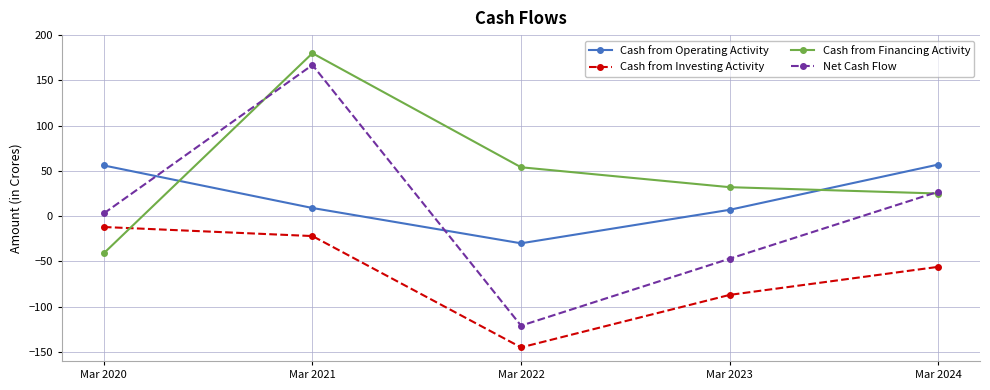

What is the total value across all series at Mar 2021?

334